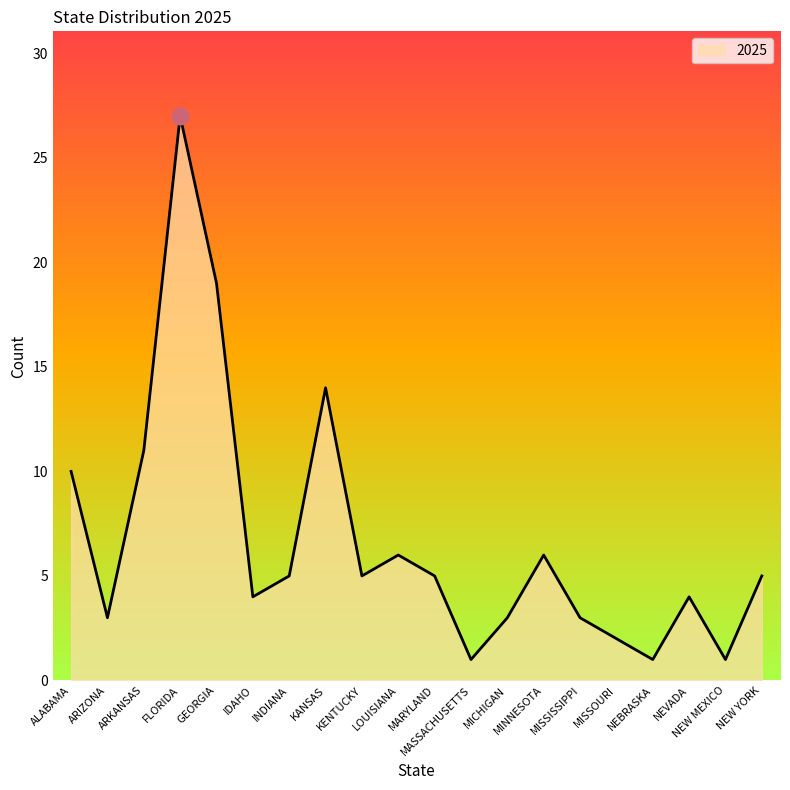

True or false: the data has more than 0 interior local peaks.

True